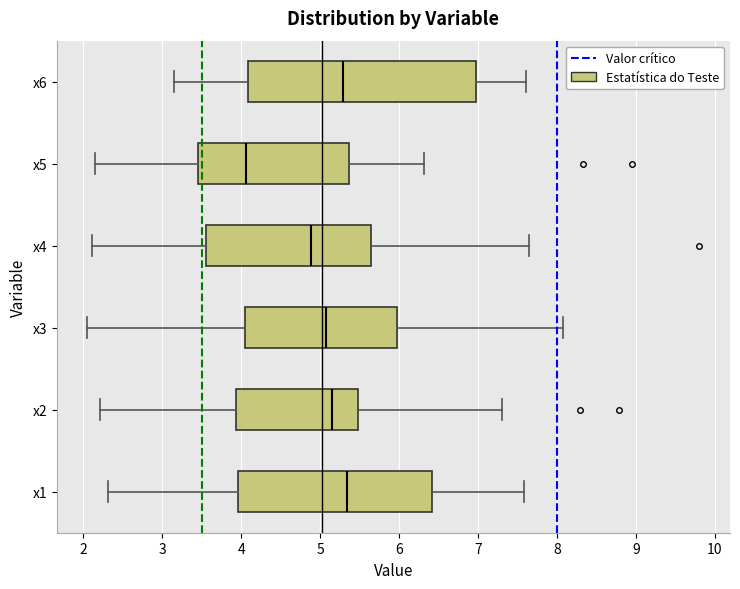

Reading bottom to top, read every box against the x-axis: the position of its median line, the range the box covers, and the ends of its whiskers. The values are not printed on the chart, so give them approximately, as read against the axis.

x1: median 5.3, box 4.0 to 6.4, whiskers 2.3 to 7.6
x2: median 5.1, box 3.9 to 5.5, whiskers 2.2 to 7.3
x3: median 5.1, box 4.0 to 6.0, whiskers 2.1 to 8.1
x4: median 4.9, box 3.6 to 5.6, whiskers 2.1 to 7.6
x5: median 4.1, box 3.5 to 5.4, whiskers 2.2 to 6.3
x6: median 5.3, box 4.1 to 7.0, whiskers 3.2 to 7.6